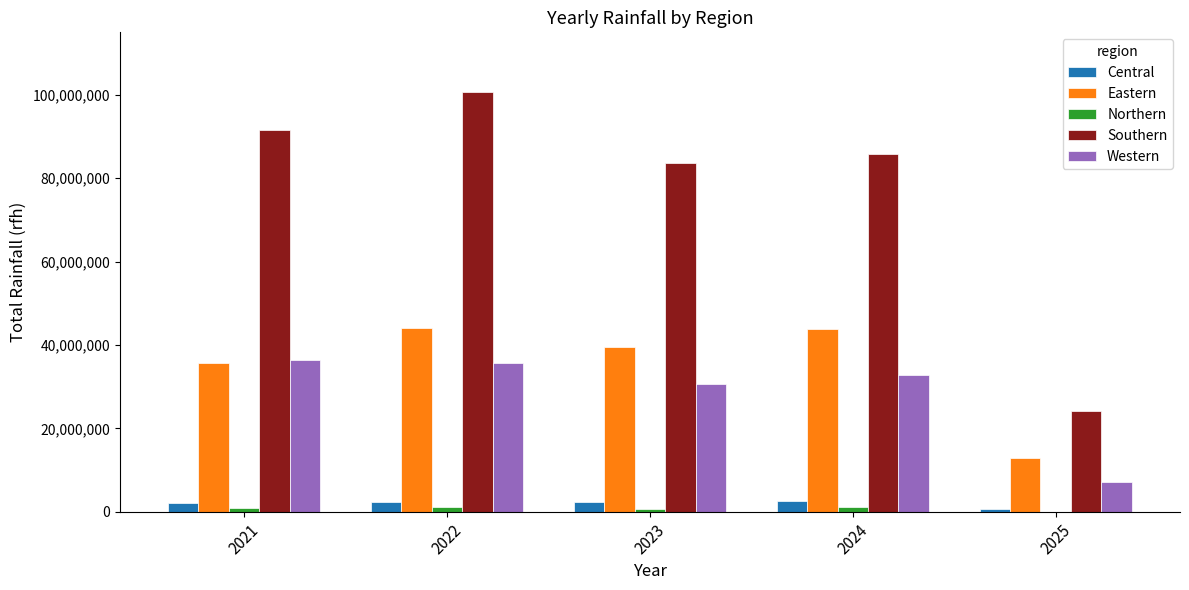

What is the sum of the Eastern values at 2022 and 2025?

57000000